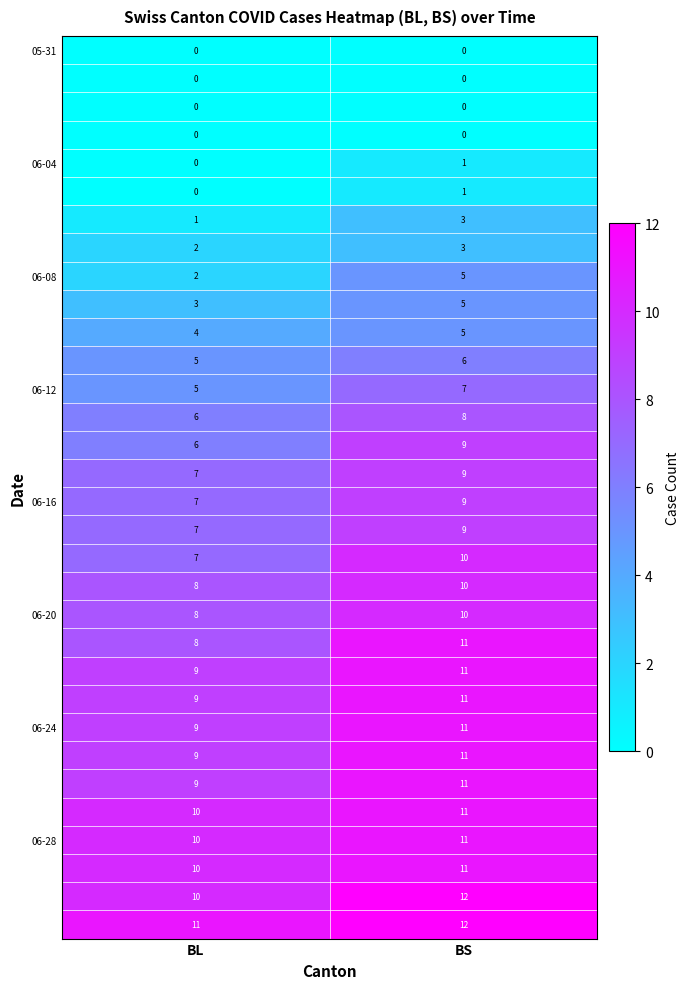

Which label corresponds to the largest value in the chart?

BS